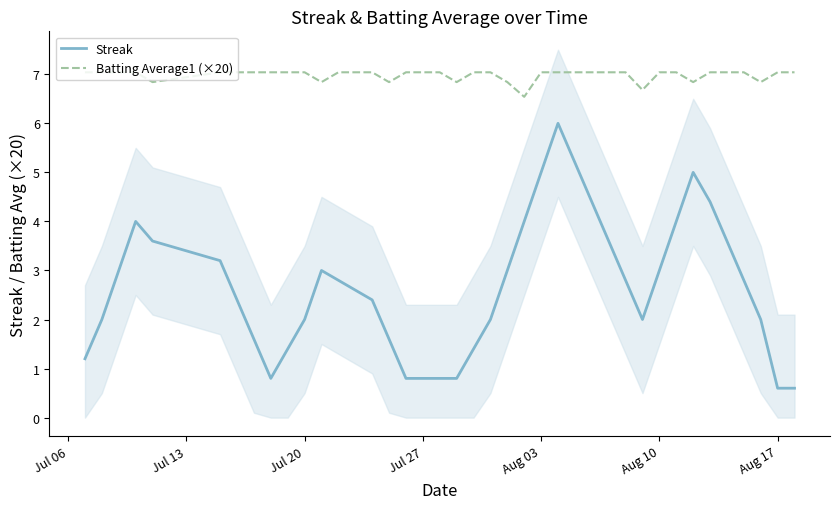

True or false: Batting Average1 (×20) and Streak cross at least once.

False